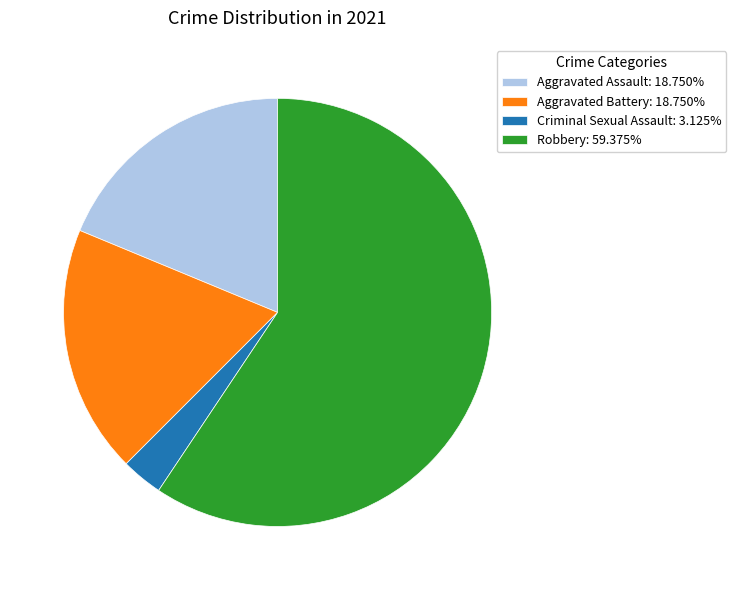

How many slices are in this pie chart?

4